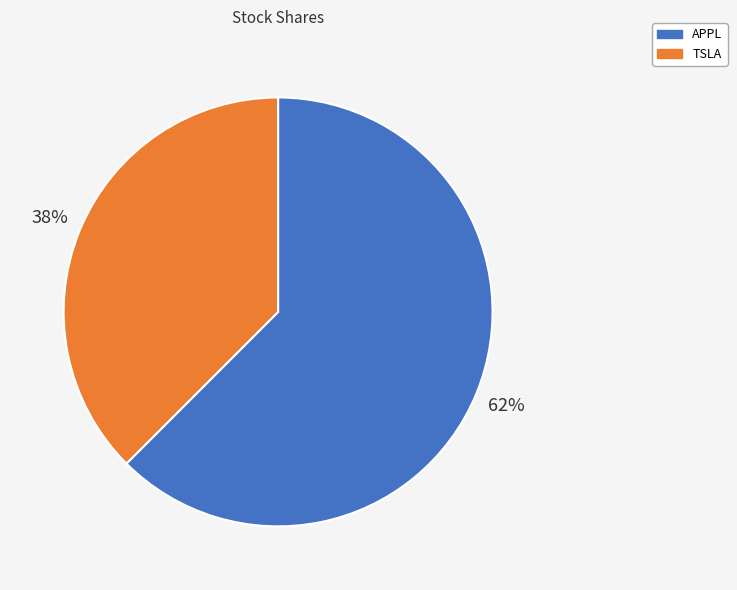

Rank the categories by value from highest to lowest.

APPL, TSLA